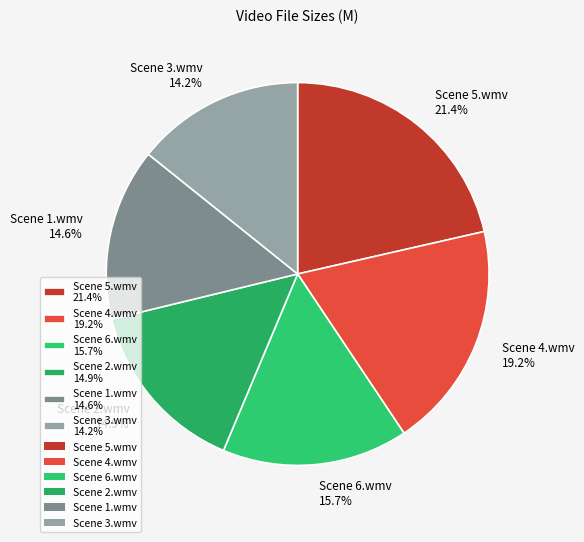

Combined, what portion of the pie is Scene 2.wmv 14.9% and Scene 5.wmv 21.4%?

36.3%